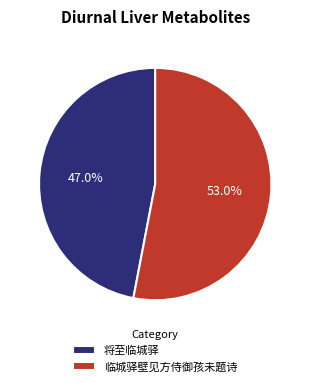

The 临城驿壁见方侍御孩未题诗 slice represents 47% of the pie. True or false?

False